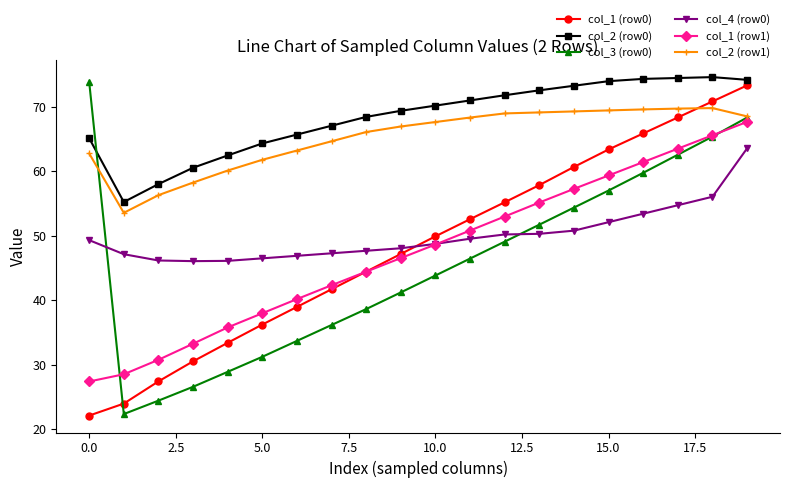

True or false: col_1 (row0) has more than 1 interior local peaks.

False